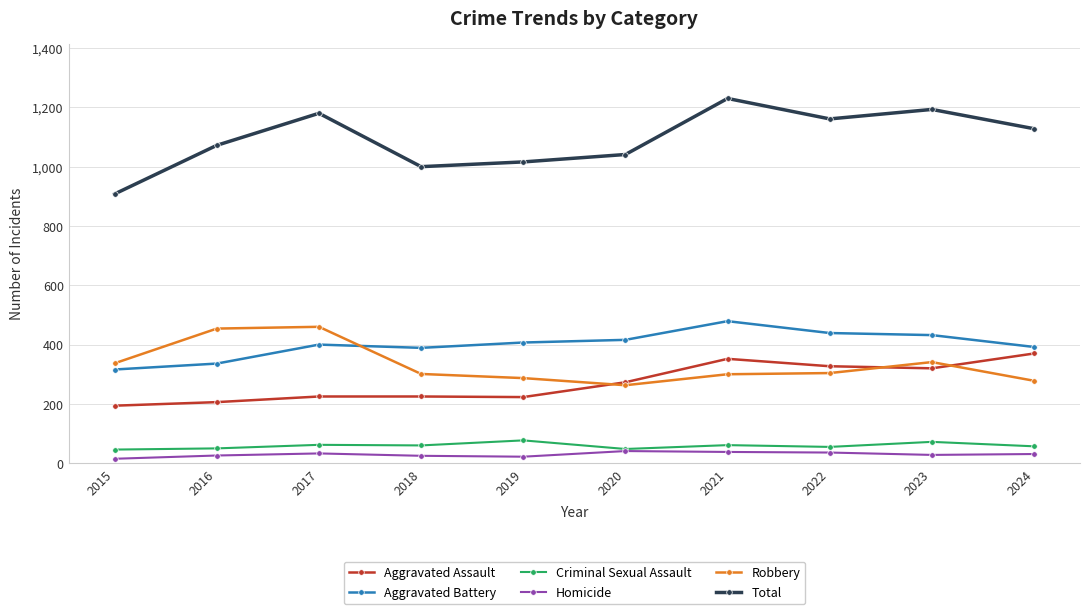

In Criminal Sexual Assault, how many points are lower than both neighbors (excluding endpoints)?

3